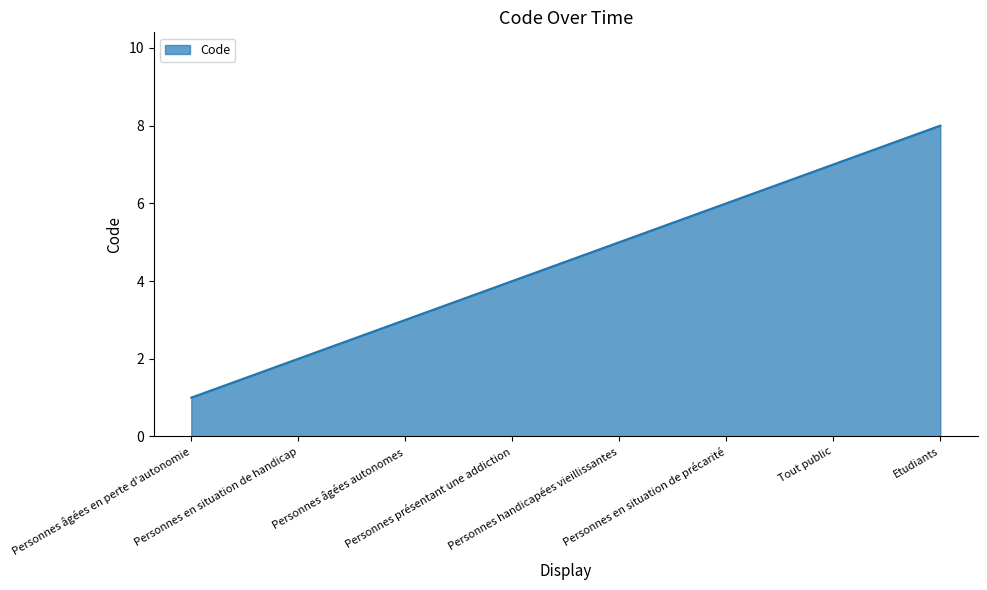

What is the smallest value displayed?

1